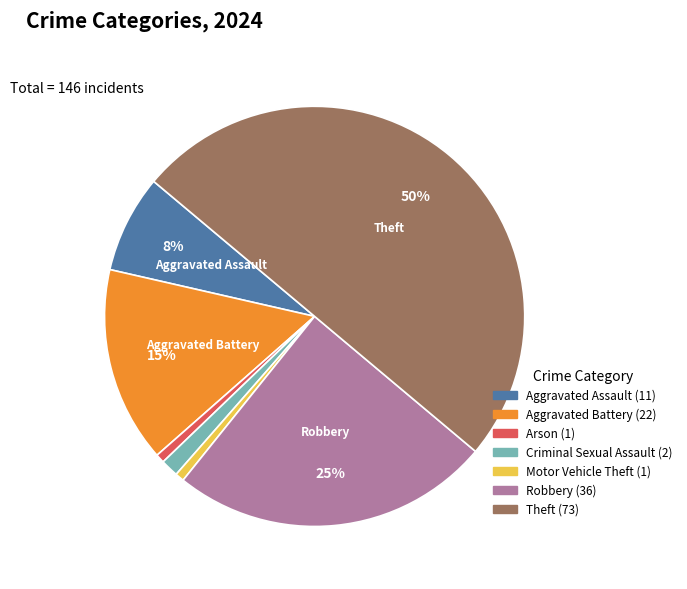

To the nearest percent, what is the average slice percentage?

14%